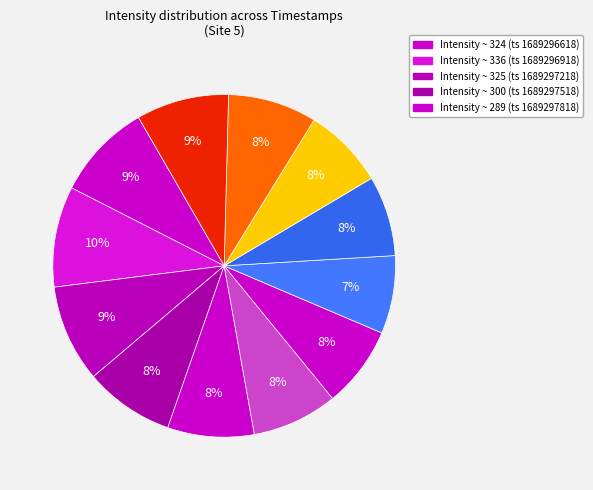

How many slices are in this pie chart?

12